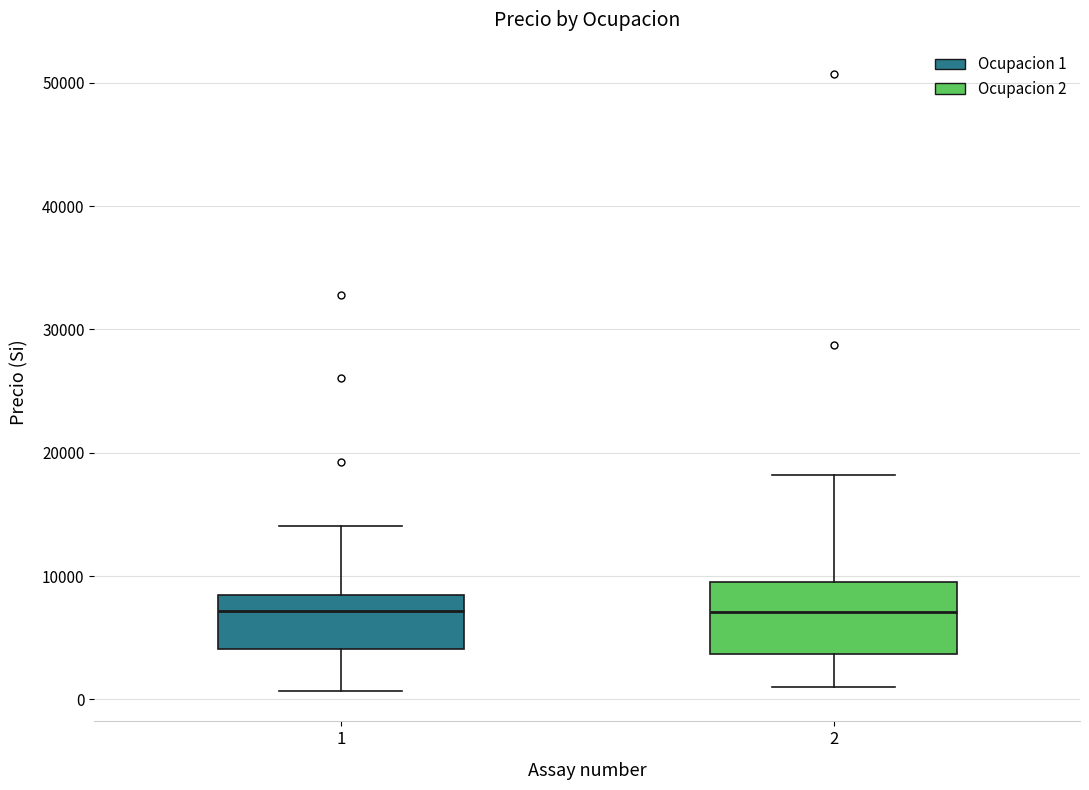

Where is the upper edge of the box at x = 1 on the y-axis? The values are not printed on the chart, so give them approximately, as read against the axis.

8000